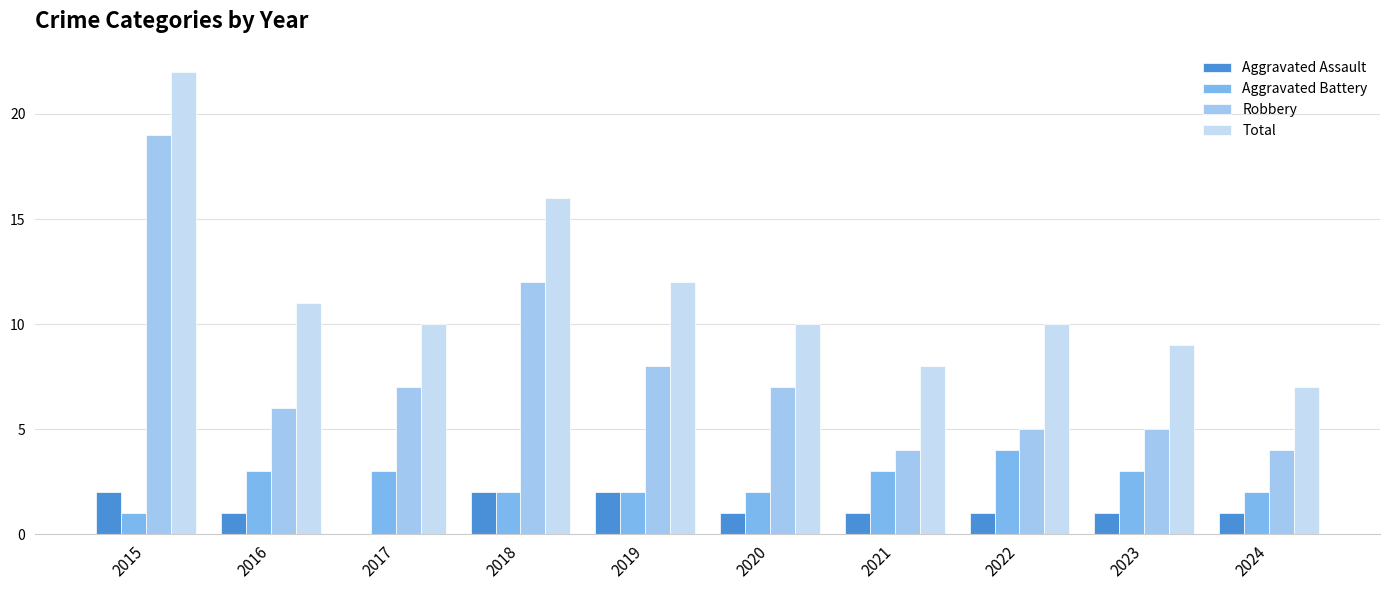

How many groups of bars are there?

10